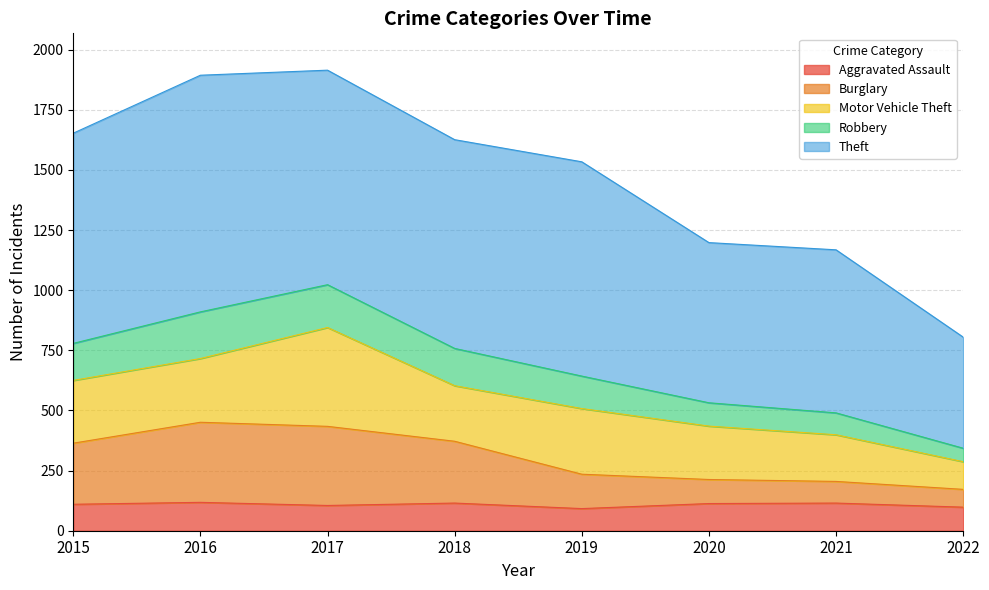

What is the total value across all series at 2018?

1626